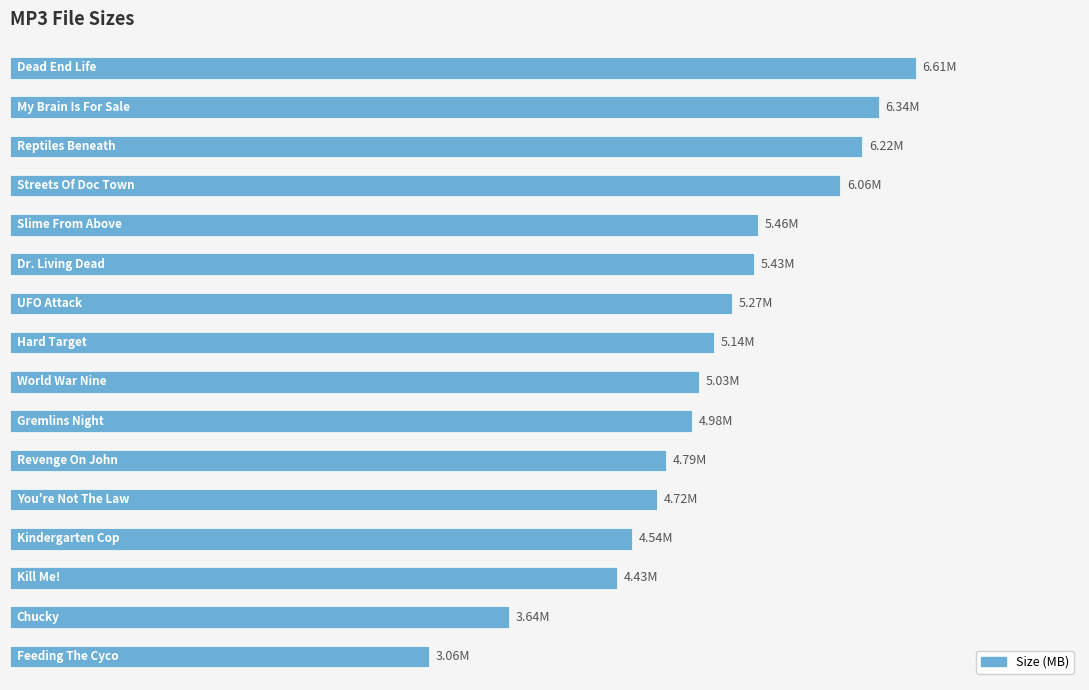

What is the difference between the maximum and minimum values?

3.6